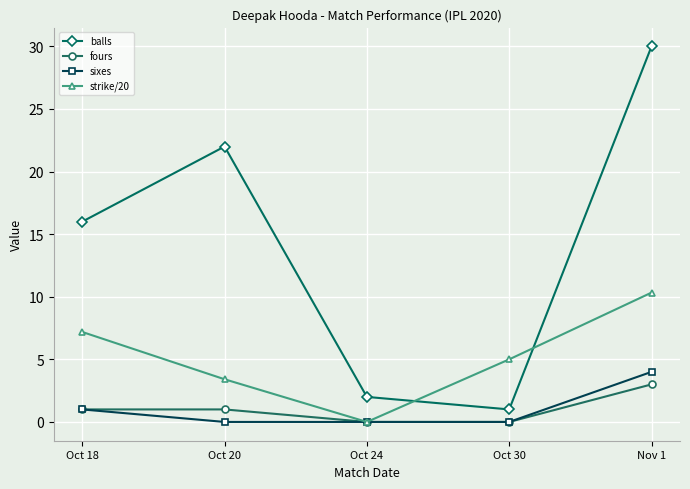

What position from the left is Oct 18?

1